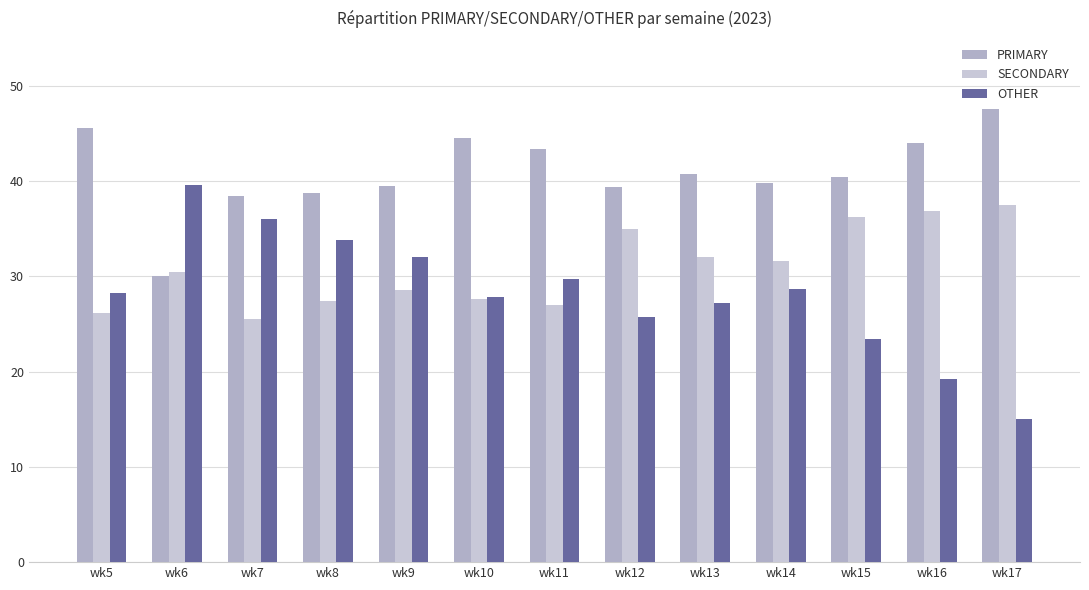

Which has a higher value, wk10 or wk17?

wk17